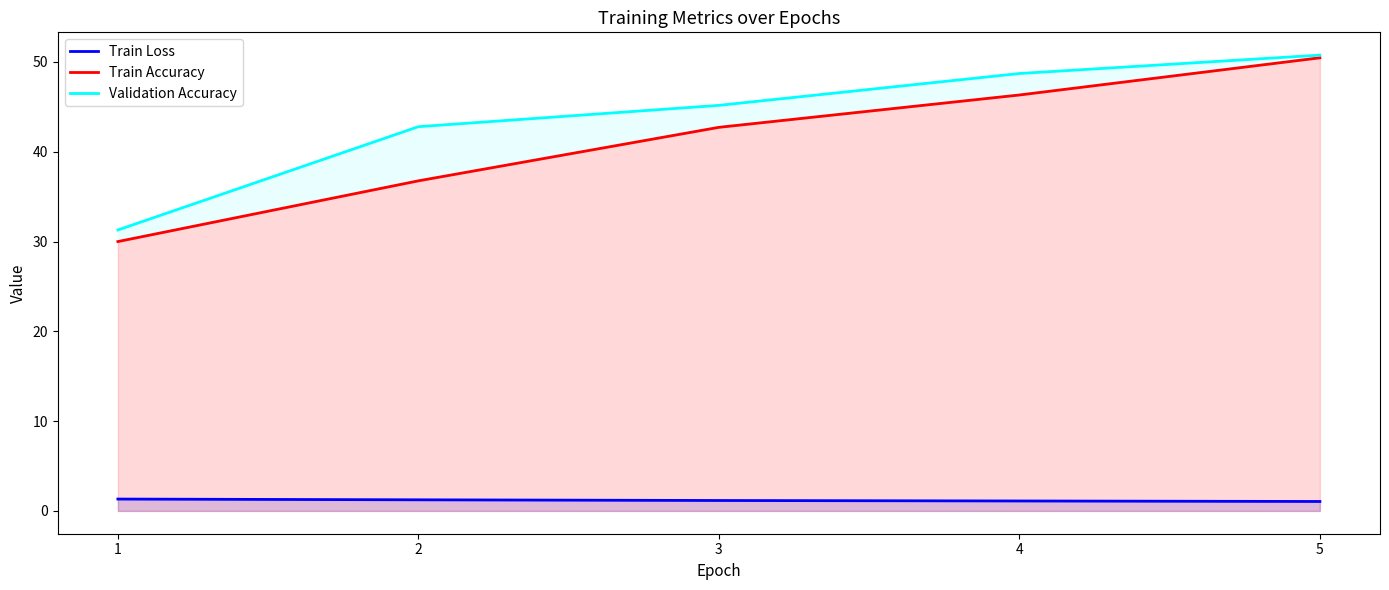

At 5, list the series in order from largest to smallest.

Validation Accuracy, Train Accuracy, Train Loss